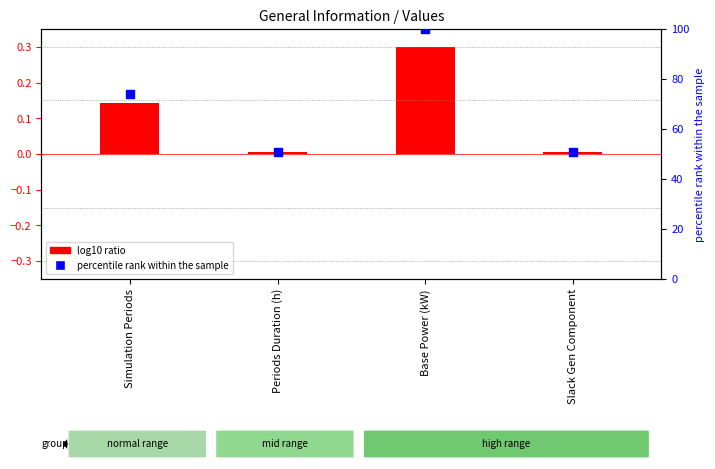

Is the value of percentile rank within the sample at Base Power (kW) greater than the value of log10 ratio at Simulation Periods?

Yes